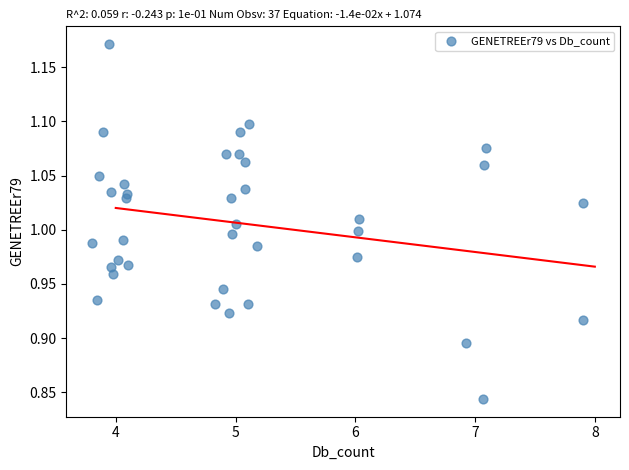

What is the range of Y values (max minus min)?

0.3